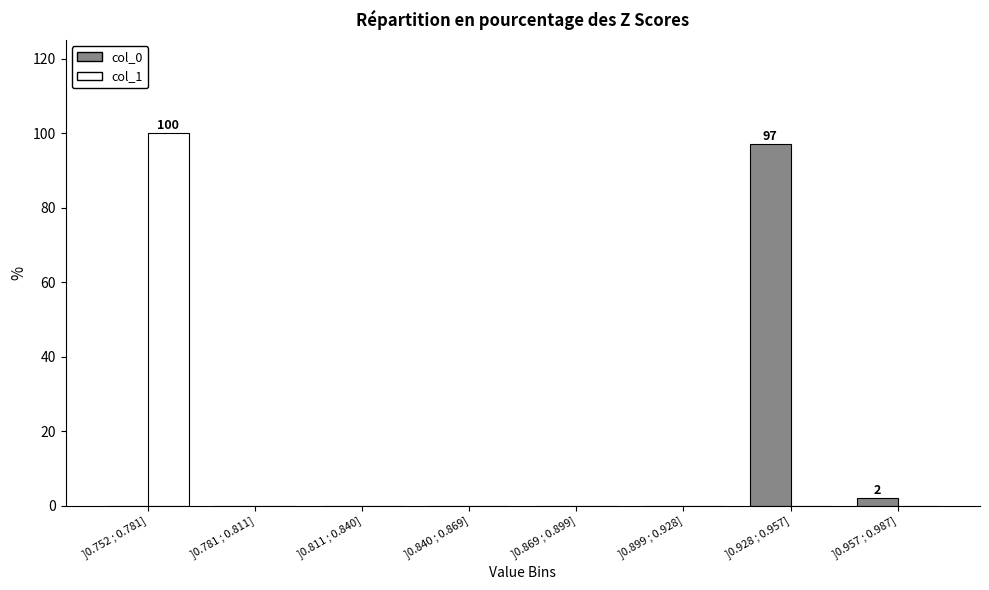

Reading left to right, what are all the values shown in this chart?

col_0: ]0.752 ; 0.781]=0	]0.781 ; 0.811]=0	]0.811 ; 0.840]=0	]0.840 ; 0.869]=0	]0.869 ; 0.899]=0	]0.899 ; 0.928]=0	]0.928 ; 0.957]=97	]0.957 ; 0.987]=2
col_1: ]0.752 ; 0.781]=100	]0.781 ; 0.811]=0	]0.811 ; 0.840]=0	]0.840 ; 0.869]=0	]0.869 ; 0.899]=0	]0.899 ; 0.928]=0	]0.928 ; 0.957]=0	]0.957 ; 0.987]=0